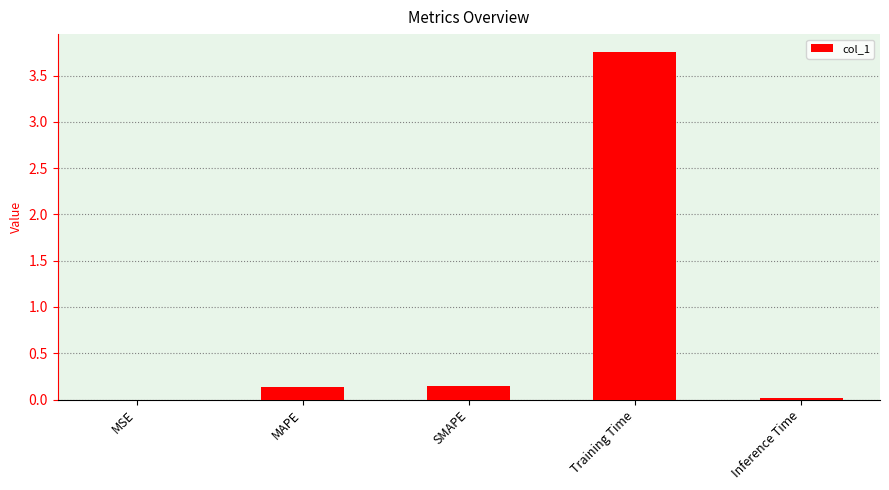

Is it true that the value at Inference Time is 0.0?

True